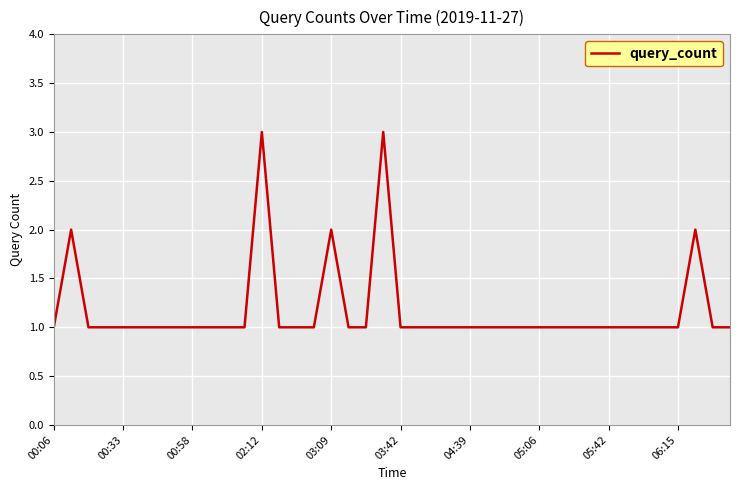

What is the maximum value shown in the chart?

3